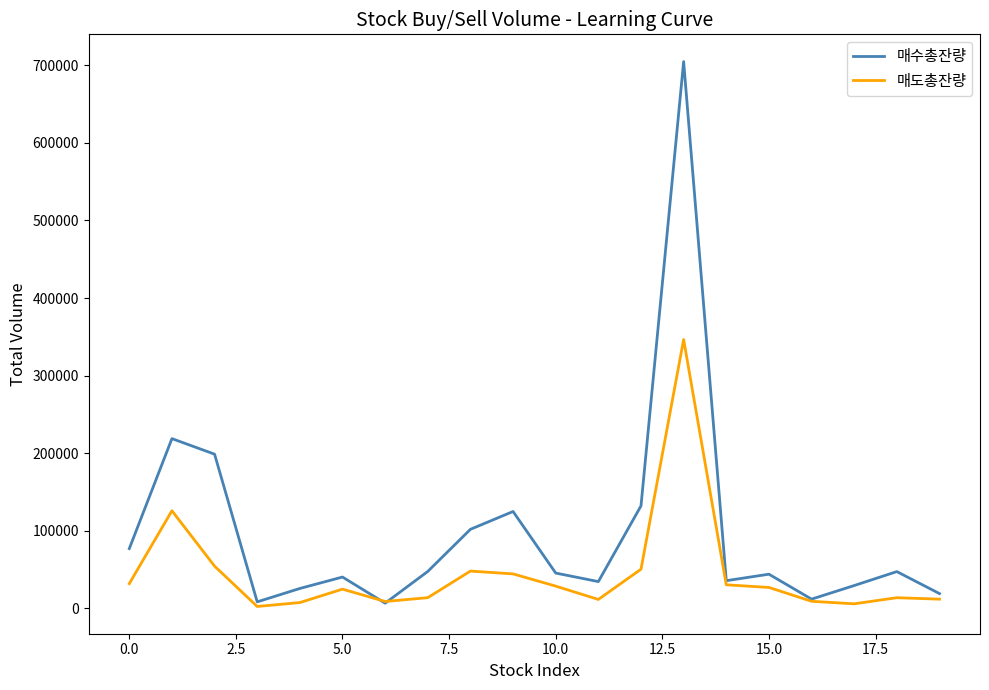

Which series has the largest total across all categories?

매수총잔량